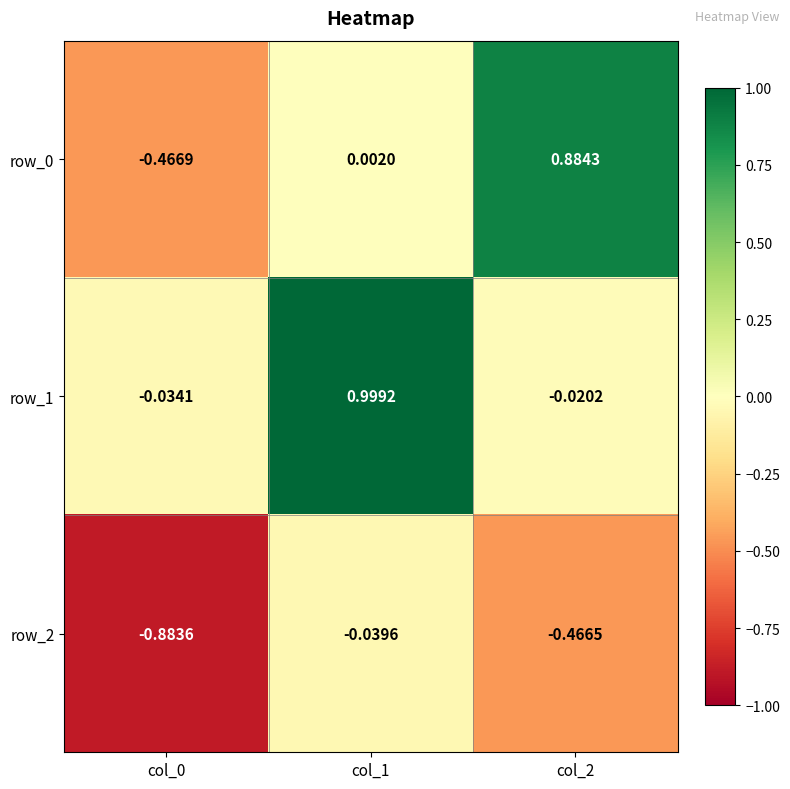

Is the value of row_0 at col_2 greater than the value of row_1 at col_0?

Yes